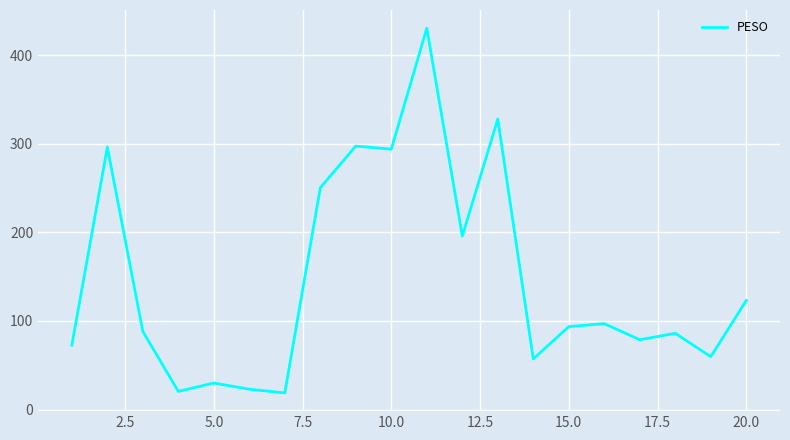

What is the smallest value displayed?

18.8